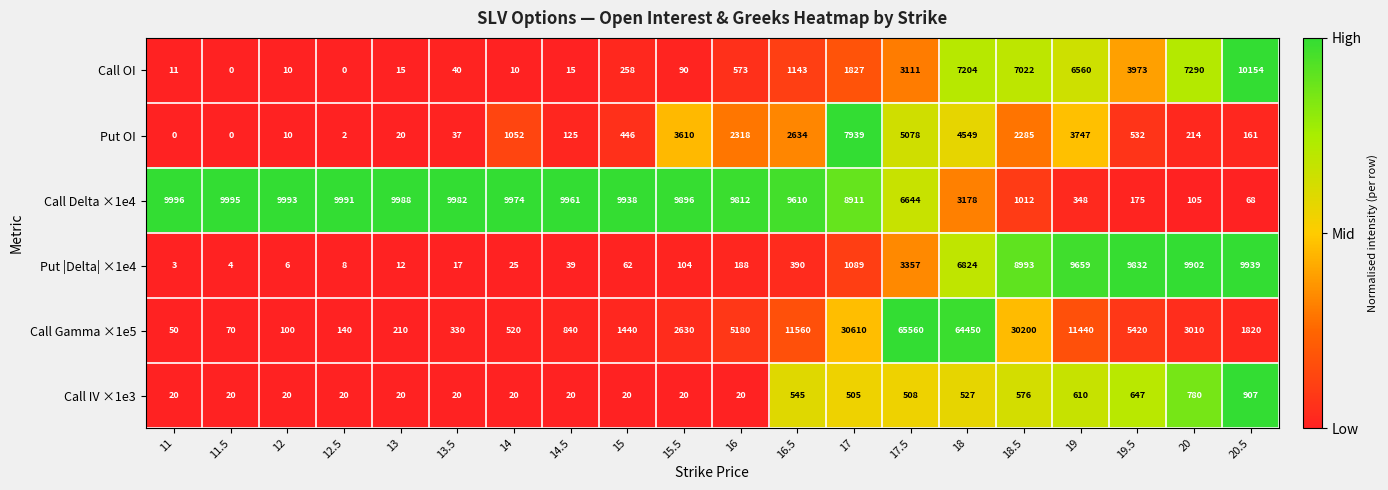

At which label does Call Delta ×1e4 reach its peak?

11